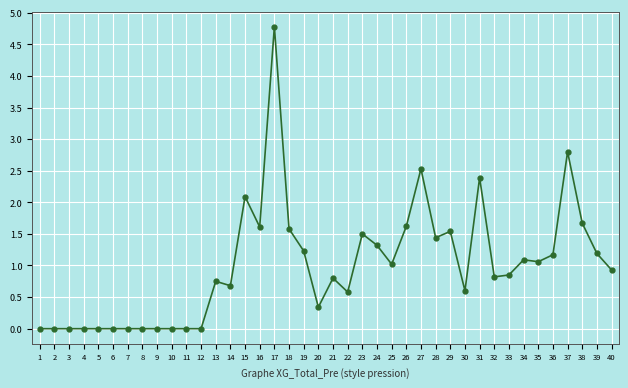

Approximately how many times larger is the value at 21 compared to 17?

0.2